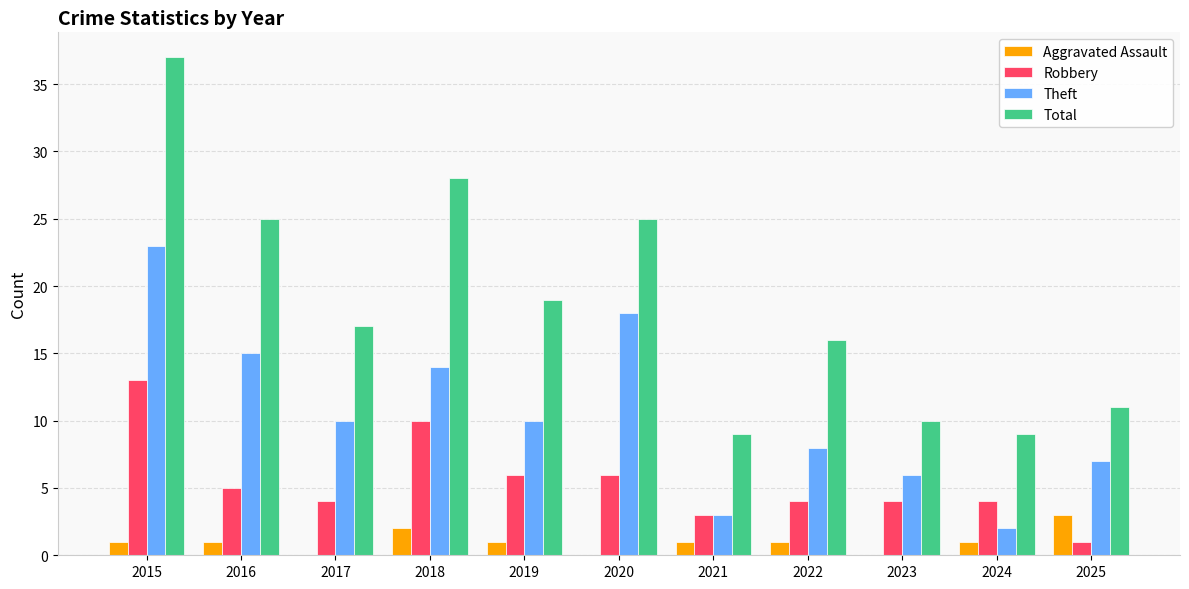

What is the greatest value displayed?

37